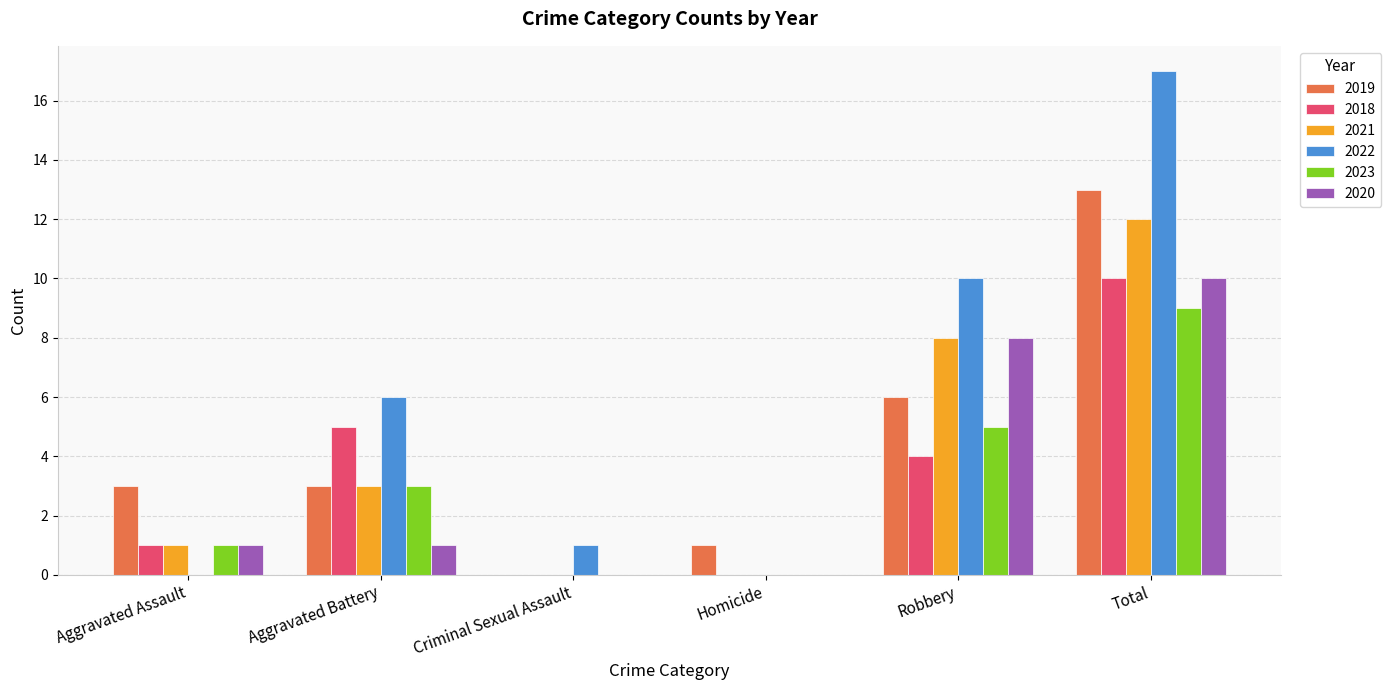

Is it true that 2019 equals 4 at Aggravated Battery?

False